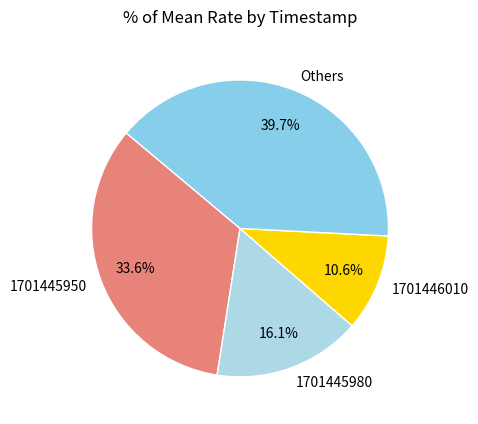

Rank the categories by value from highest to lowest.

Others, 1701445950, 1701445980, 1701446010